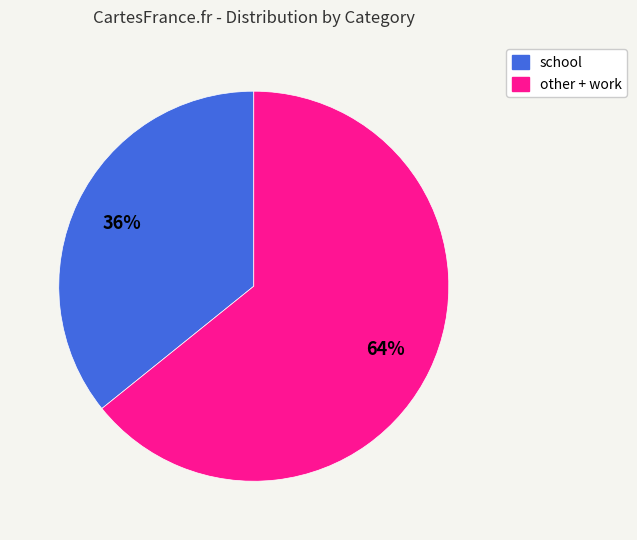

Does any single category account for the majority?

Yes